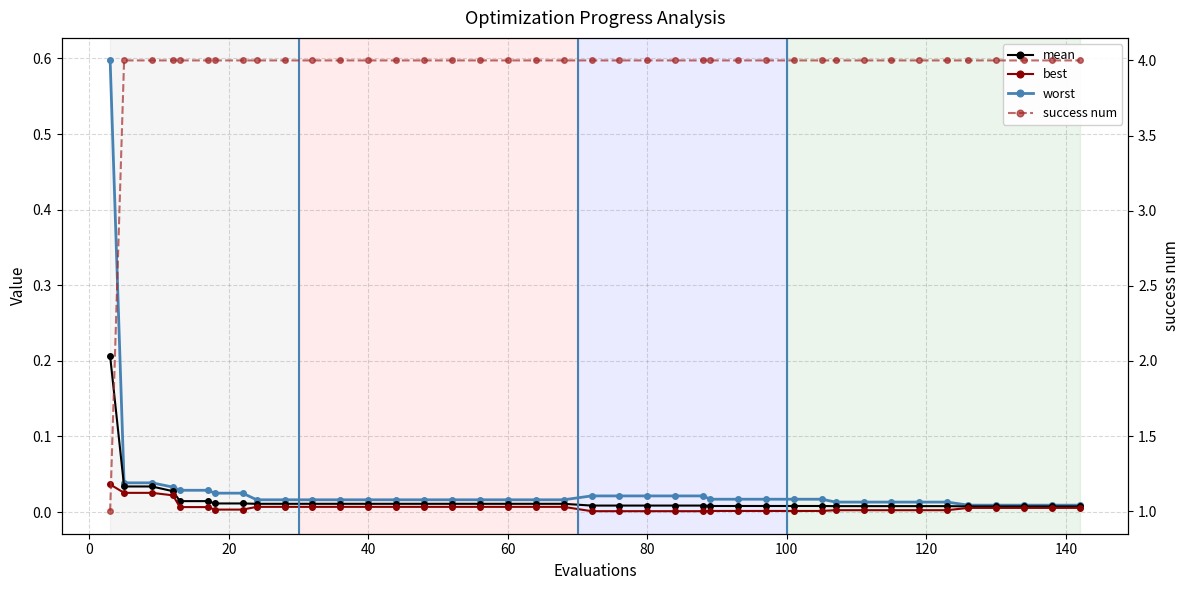

What is the spread (max minus min) of values at 140?

4.0